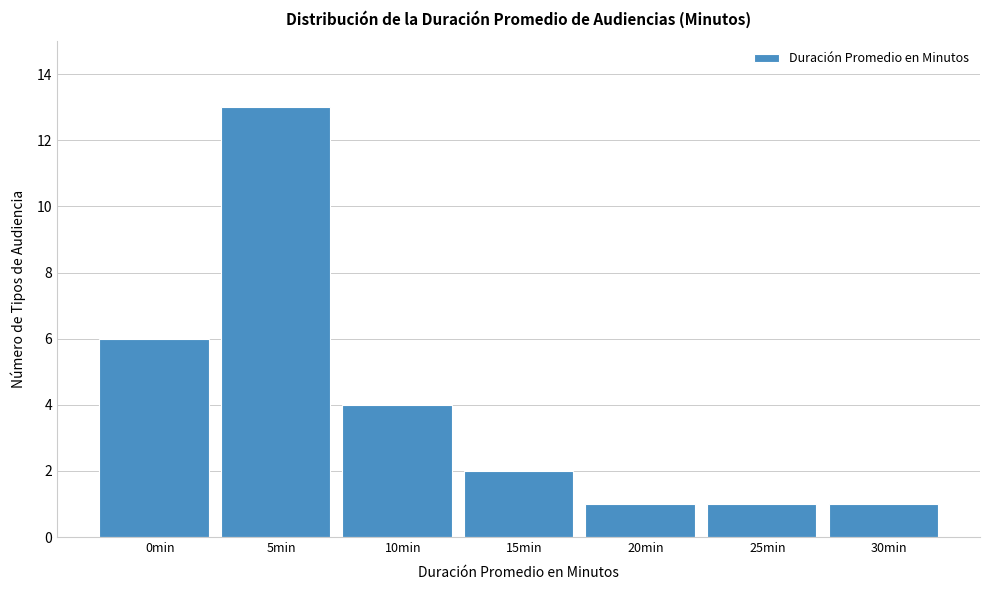

Reading left to right, what are all the values shown in this chart?

0min=6	5min=13	10min=4	15min=2	20min=1	25min=1	30min=1